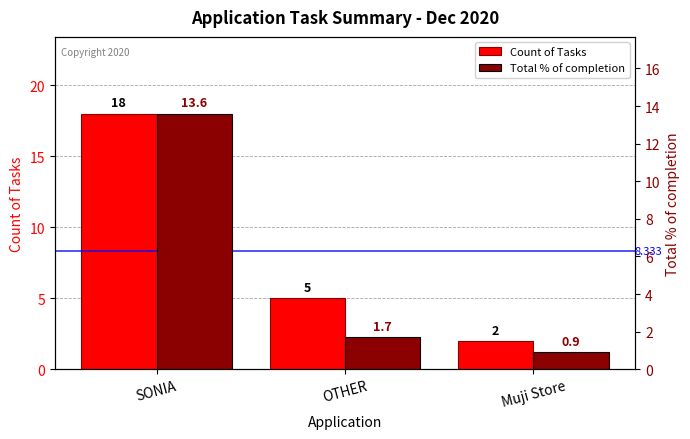

Is it true that Count of Tasks equals 2.8 at Muji Store?

False